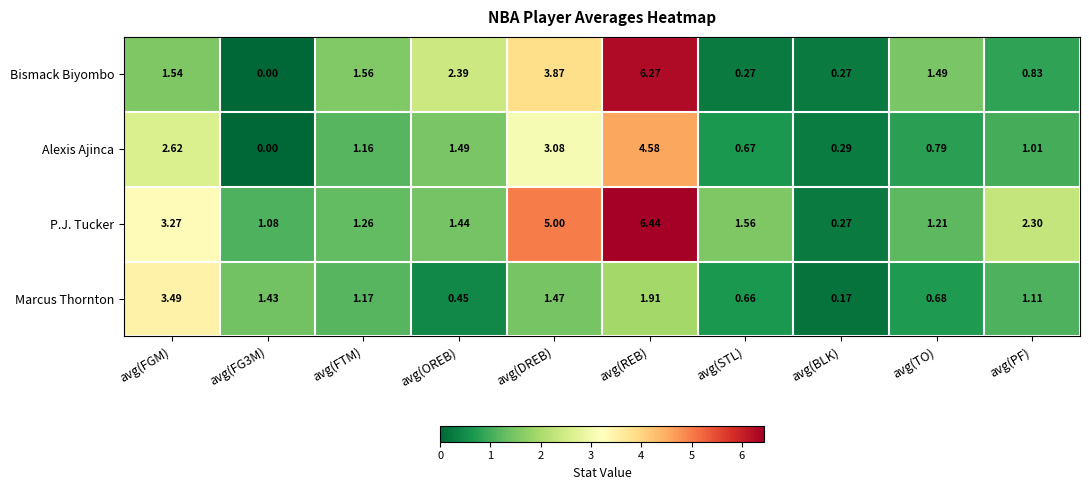

Which label corresponds to the largest value in the chart?

avg(REB)